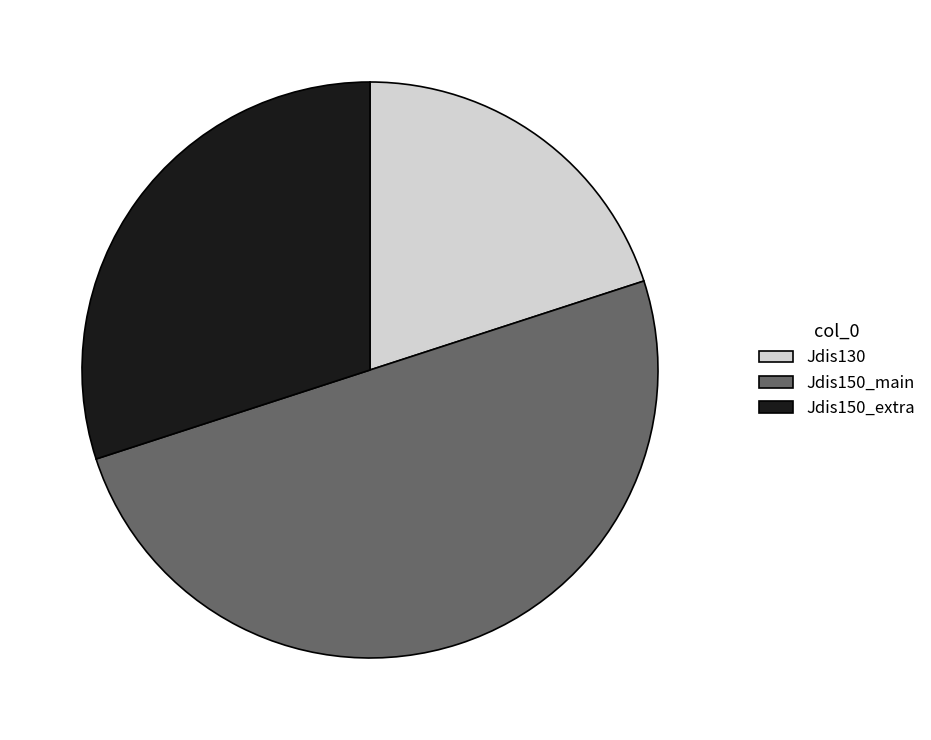

Does Jdis150_extra represent more than half of the total?

No